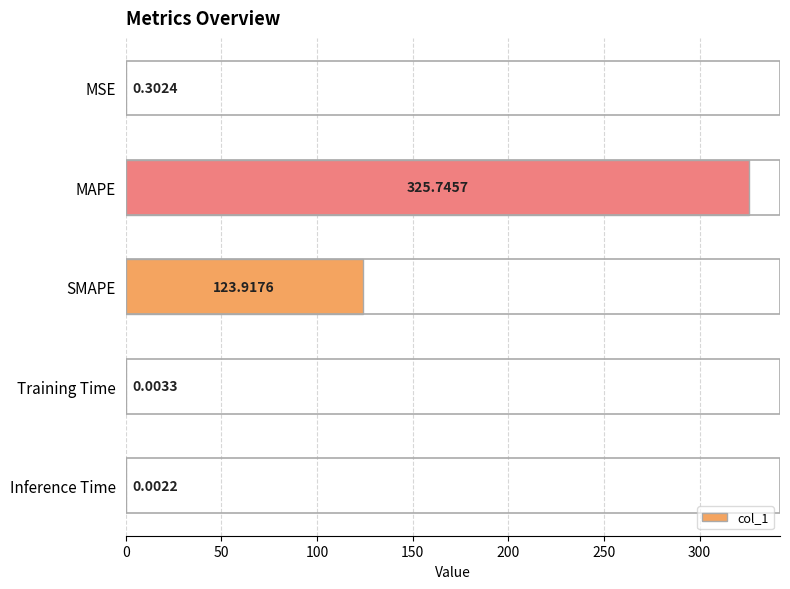

Approximately how many times larger is the value at SMAPE compared to MAPE?

0.4